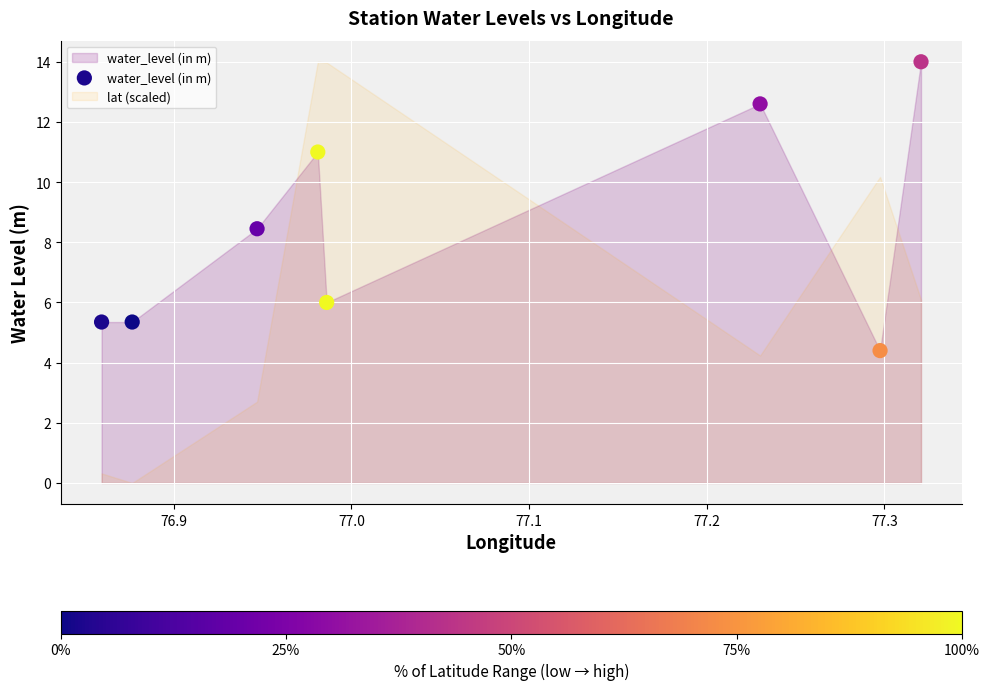

What is the average Y value?

8.4